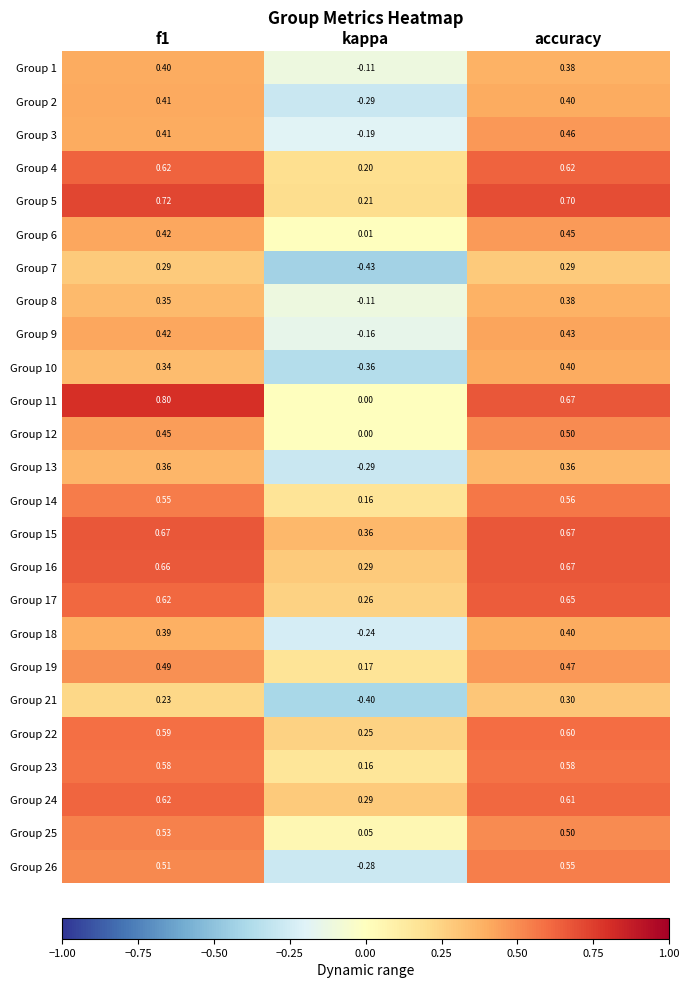

What is the smallest value displayed?

-0.4